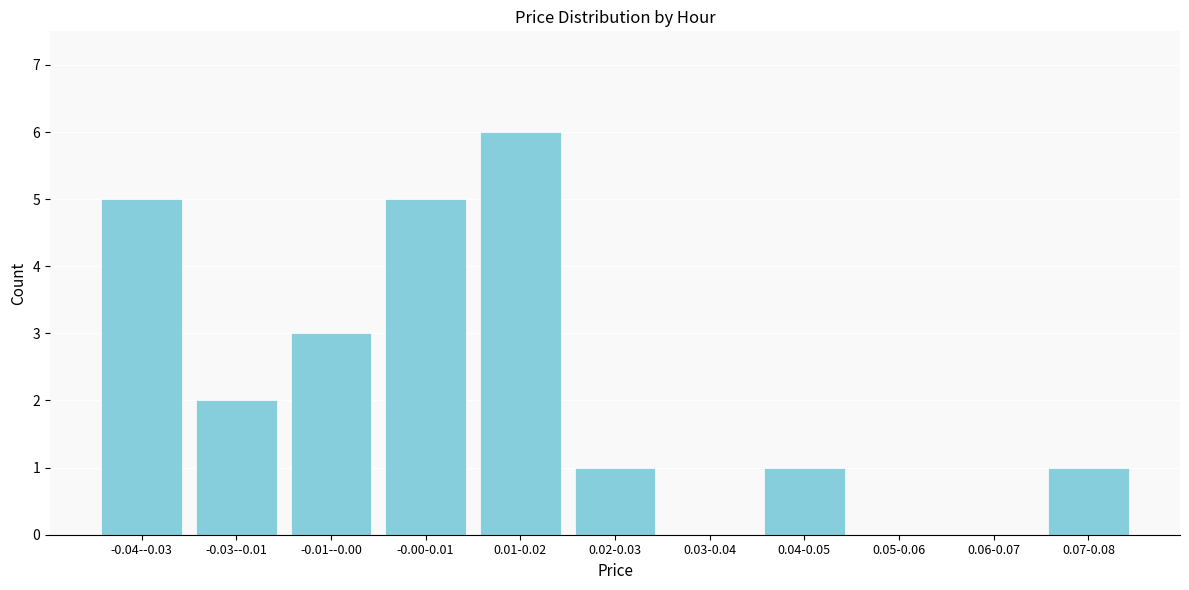

Reading left to right, extract all data points from this chart.

-0.04--0.03=5	-0.03--0.01=2	-0.01--0.00=3	-0.00-0.01=5	0.01-0.02=6	0.02-0.03=1	0.03-0.04=0	0.04-0.05=1	0.05-0.06=0	0.06-0.07=0	0.07-0.08=1